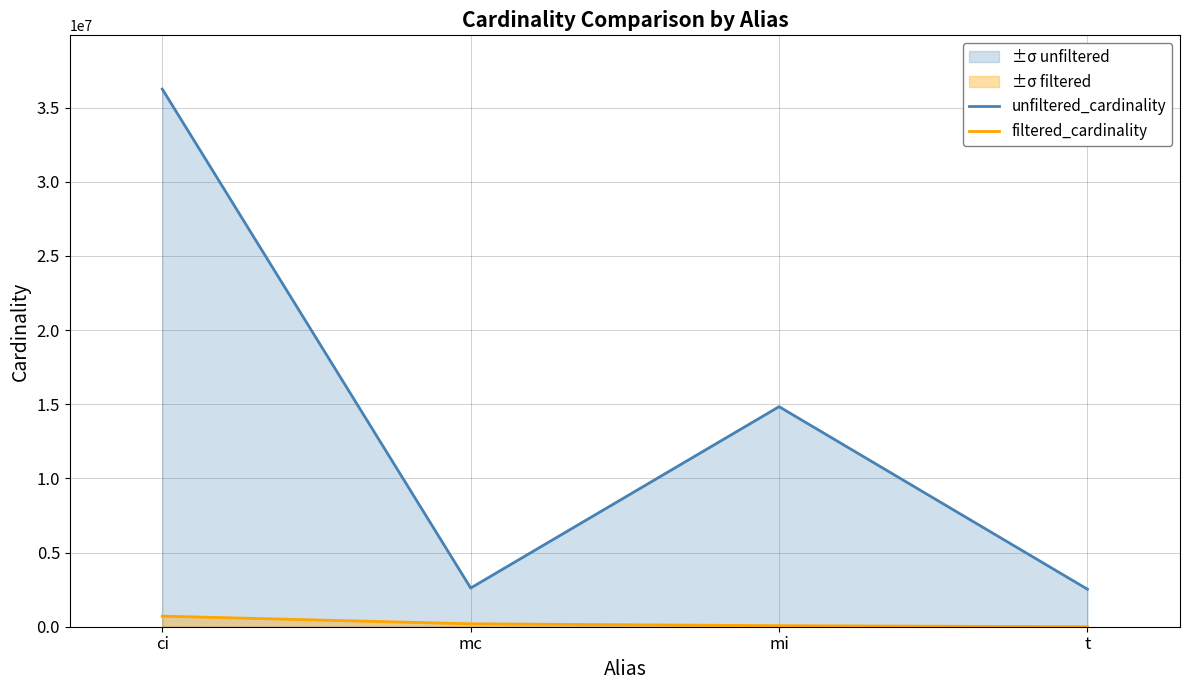

Does the chart display data point markers on the line(s)?

No